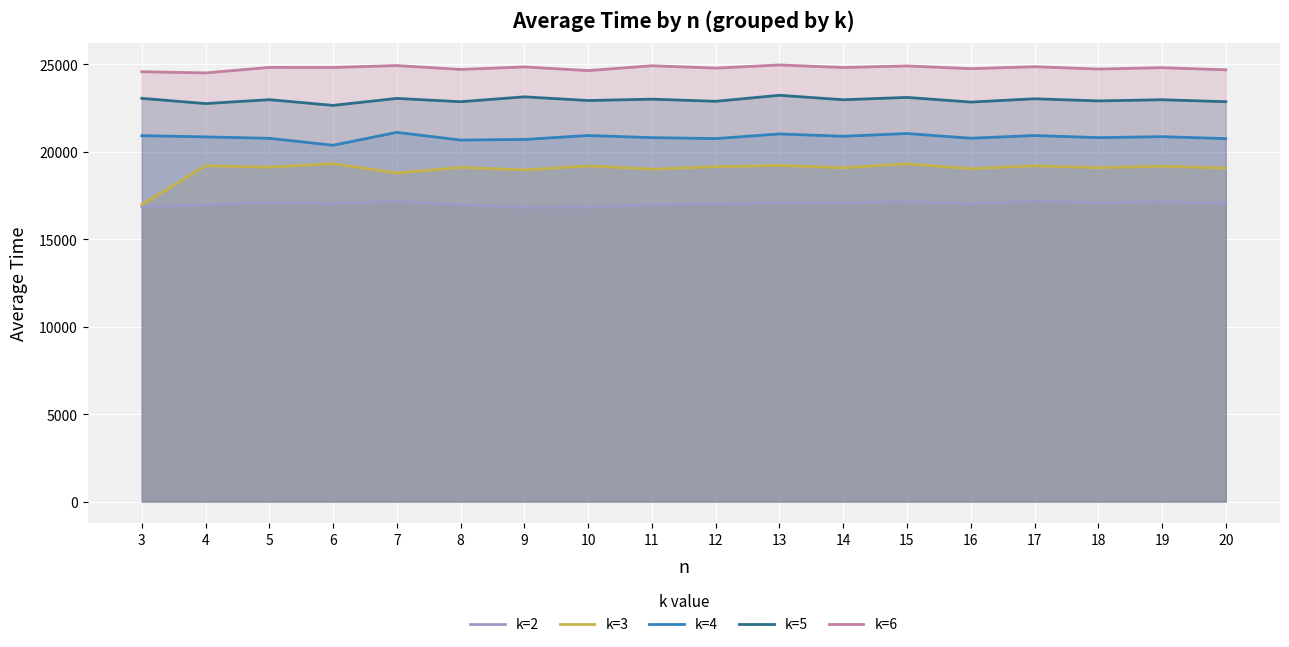

How many values in the k=6 series exceed 24823?

8